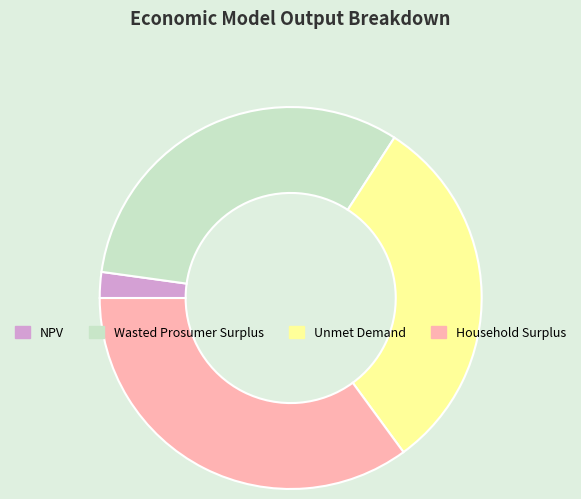

What is the ratio of the value at NPV to the value at Household Surplus?

0.1